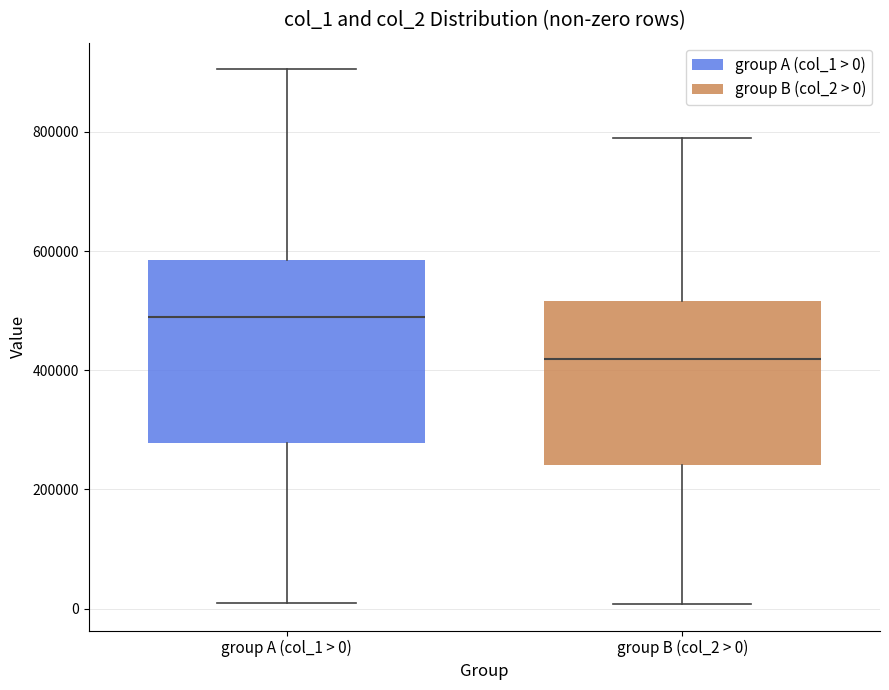

Which box's median line is the lowest?

group B (col_2 > 0)